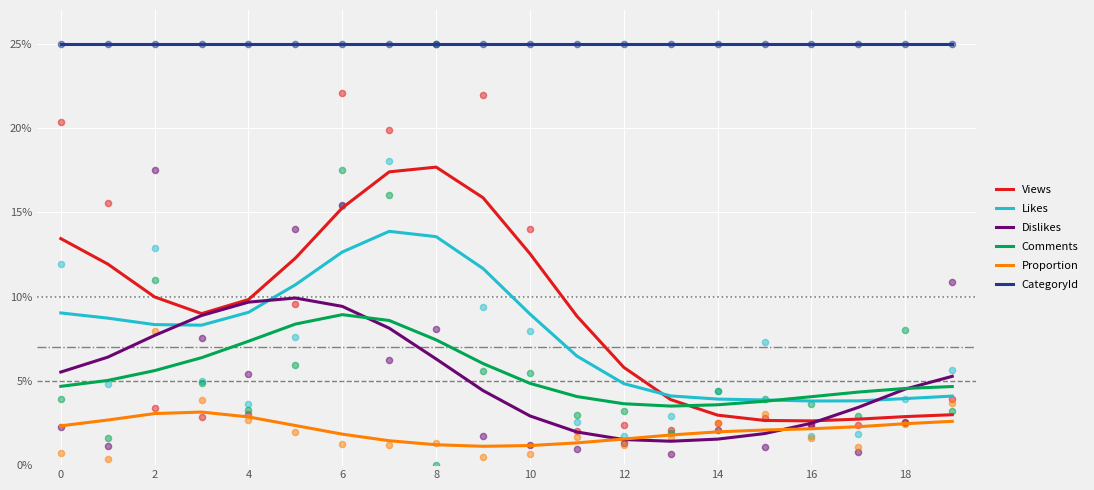

Which series has the largest Y range (max minus min)?

Views